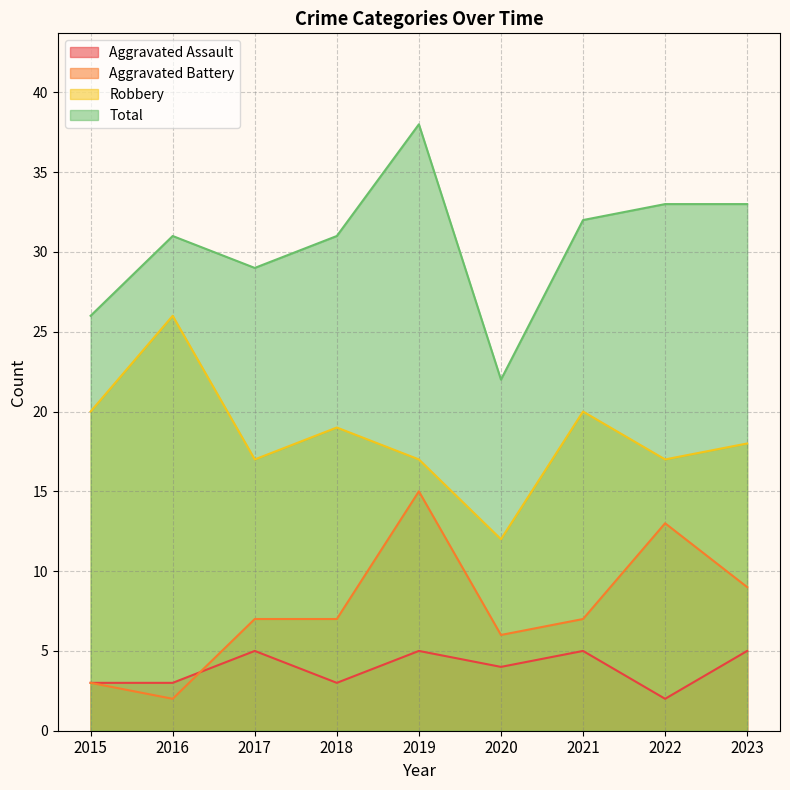

At which label is Aggravated Battery closest to 8?

2017